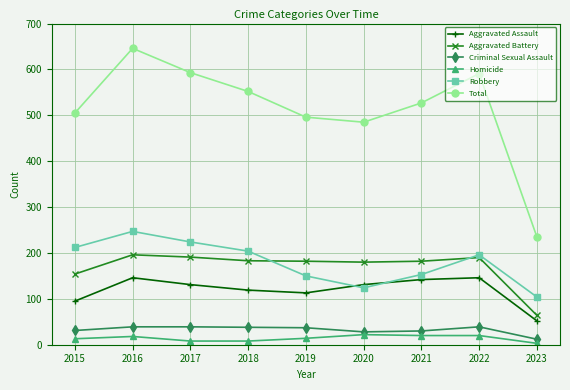

What is the sum of all Aggravated Assault values?

1075